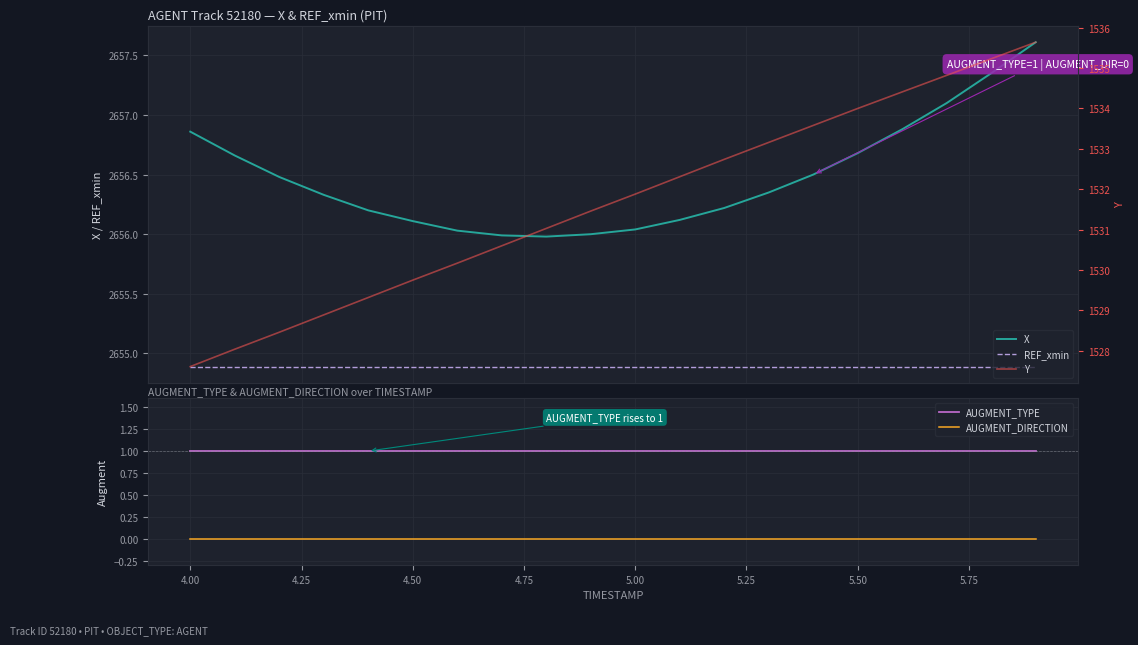

What is the maximum value shown in the chart?

2657.6